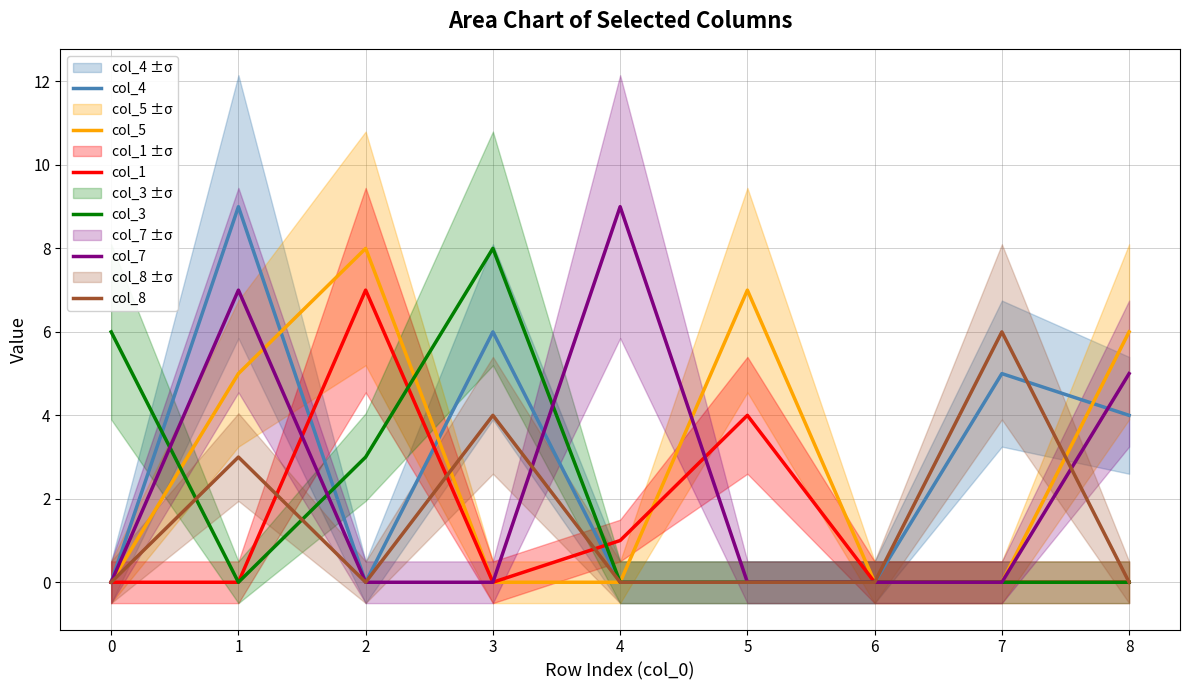

True or false: col_8 and col_3 cross at least once.

True